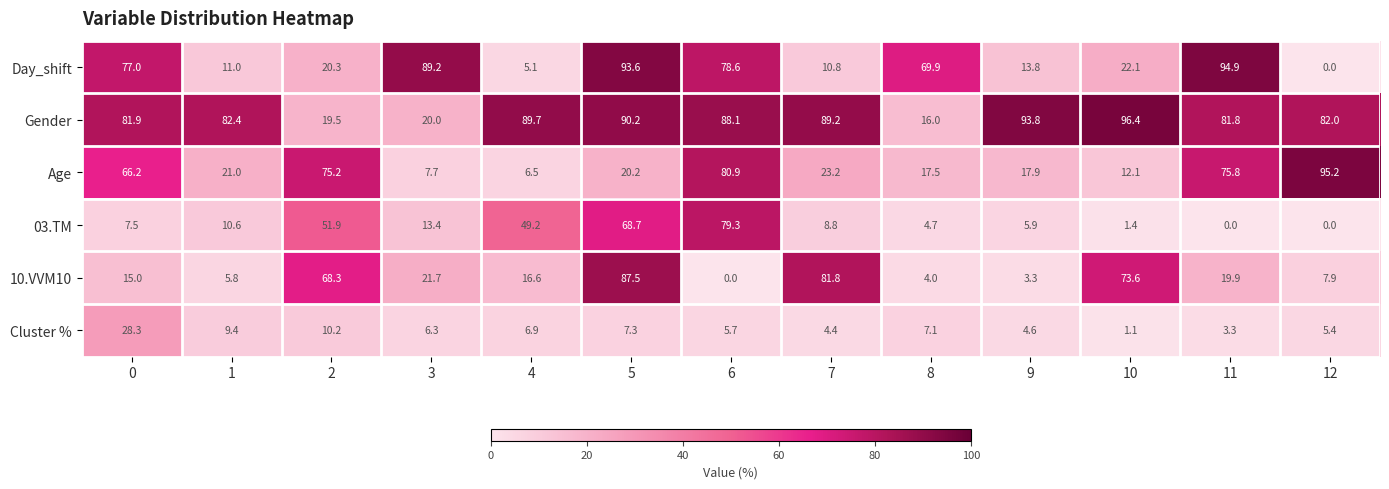

How many categories are shown in the chart?

13